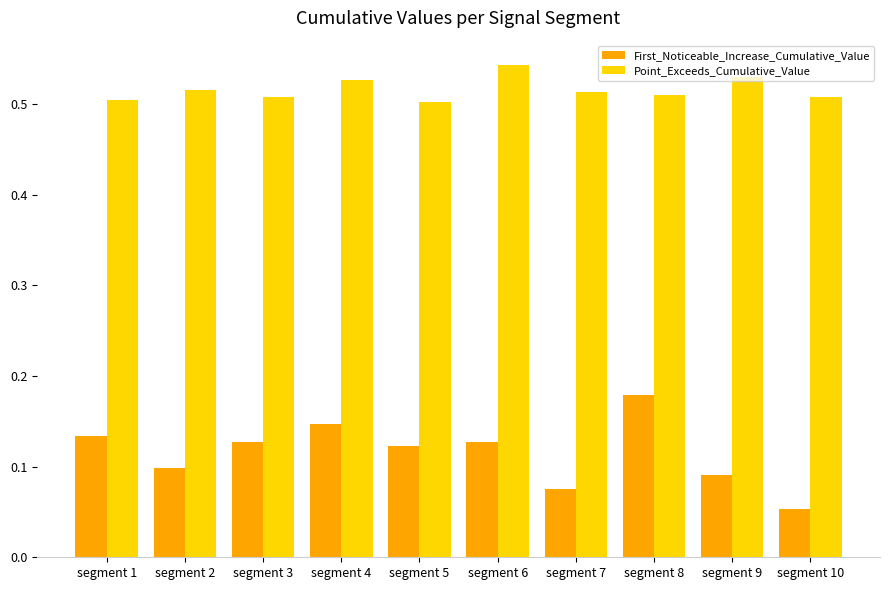

The First_Noticeable_Increase_Cumulative_Value series shows 0.3 at segment 8. True or false?

False